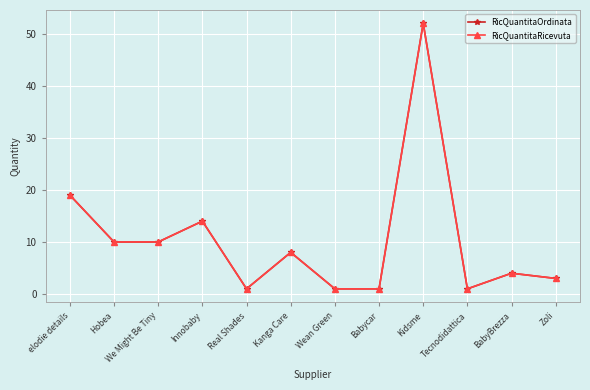

What is the smallest value displayed?

1